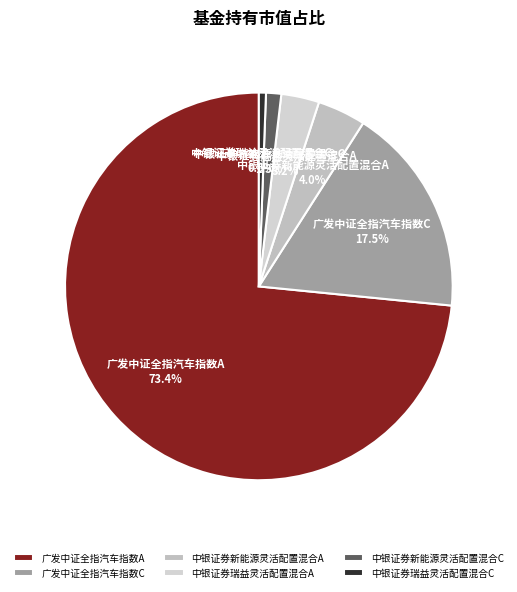

True or false: 中银证券新能源灵活配置混合C accounts for 1% of the total.

True